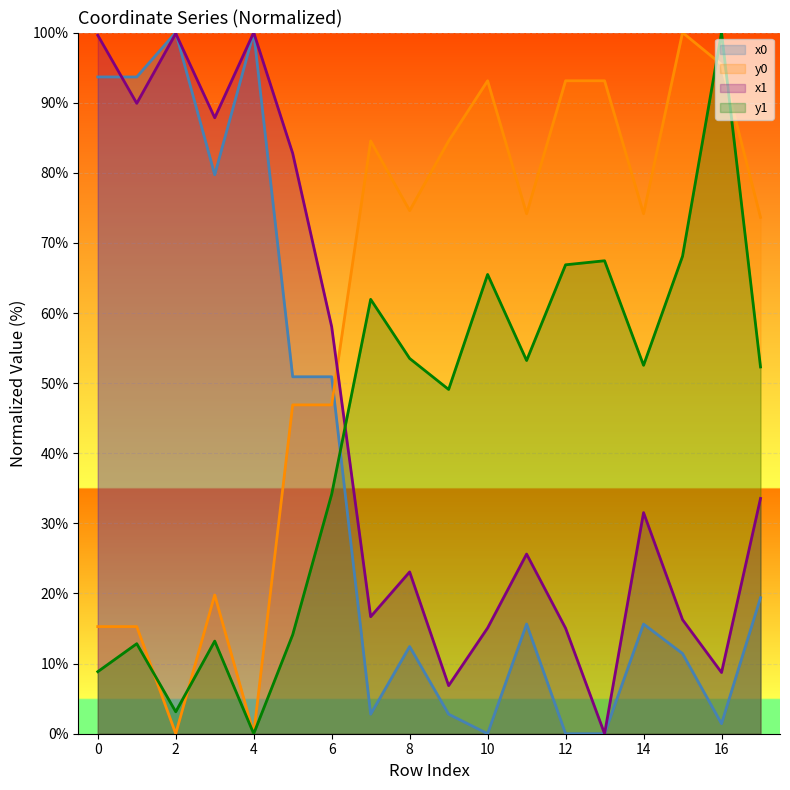

At which label is x0 closest to 50?

5